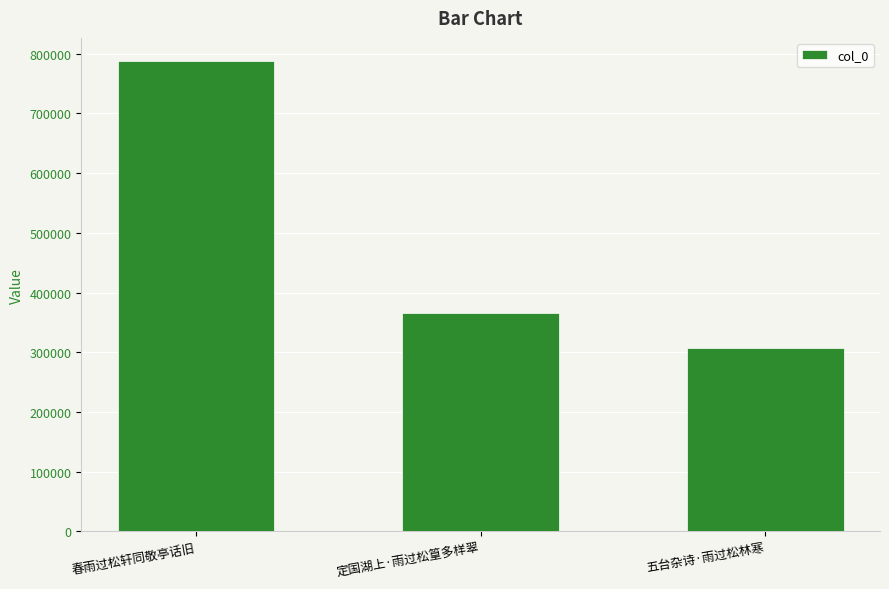

How many distinct data groups are displayed?

1